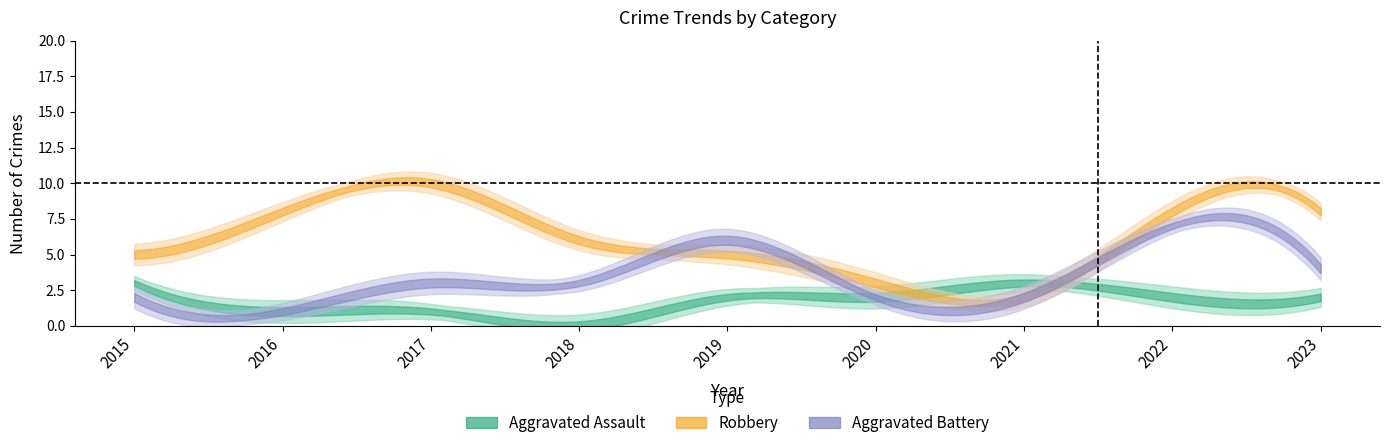

True or false: Robbery has more than 2 interior local peaks.

False